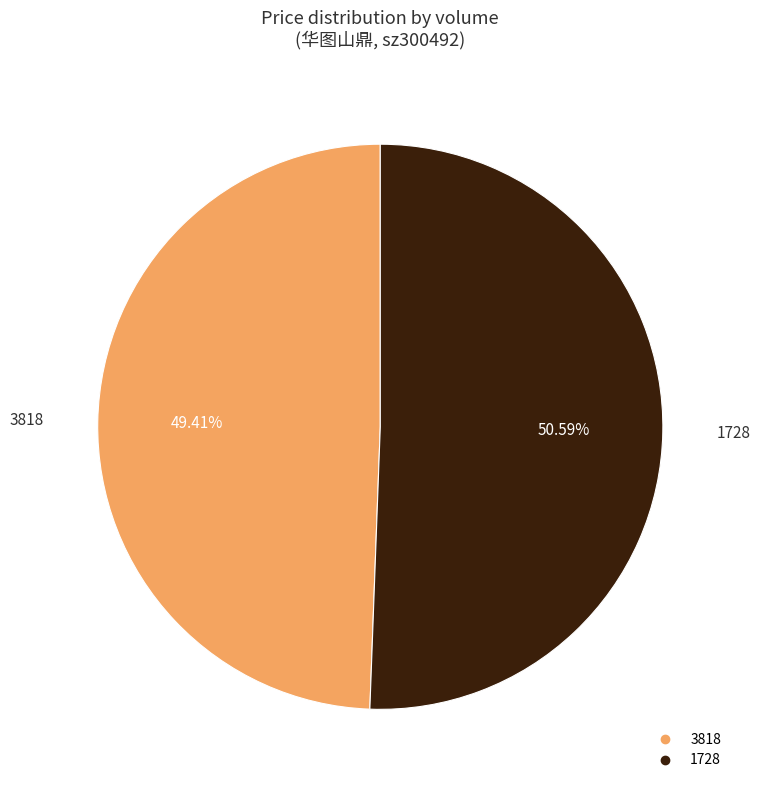

The 1728 slice represents 51% of the pie. True or false?

True